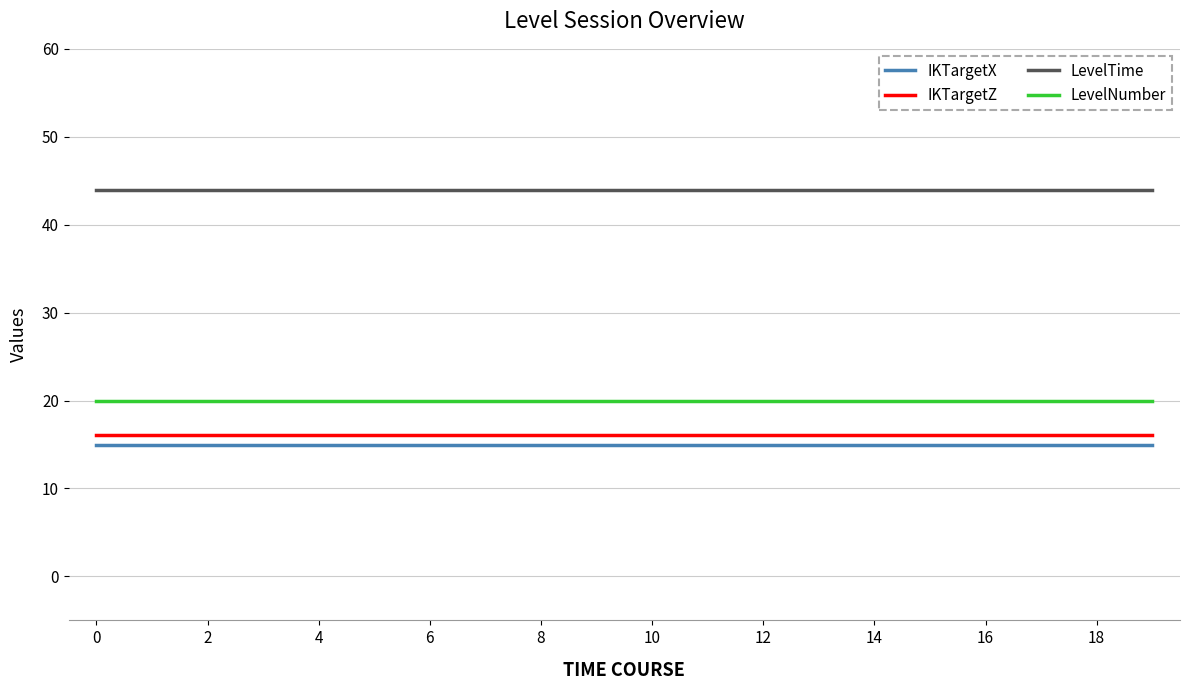

Is this an area chart (filled region under the line)?

No